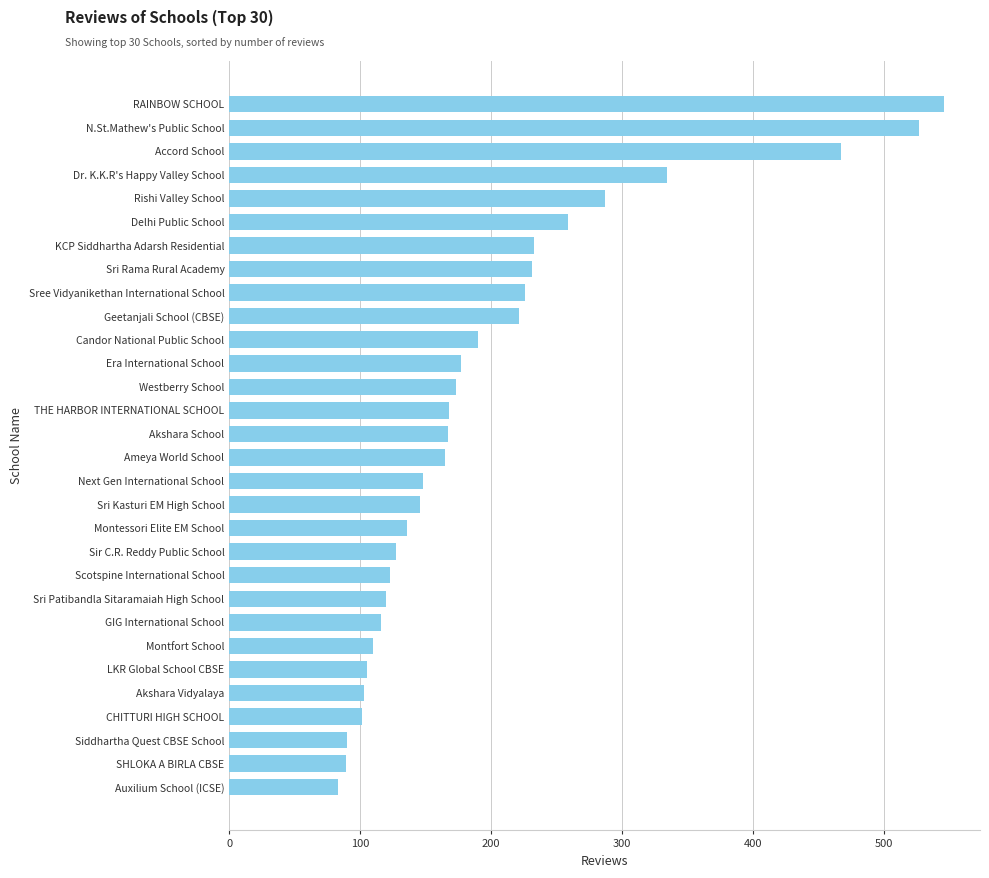

Does the chart contain any negative values?

No